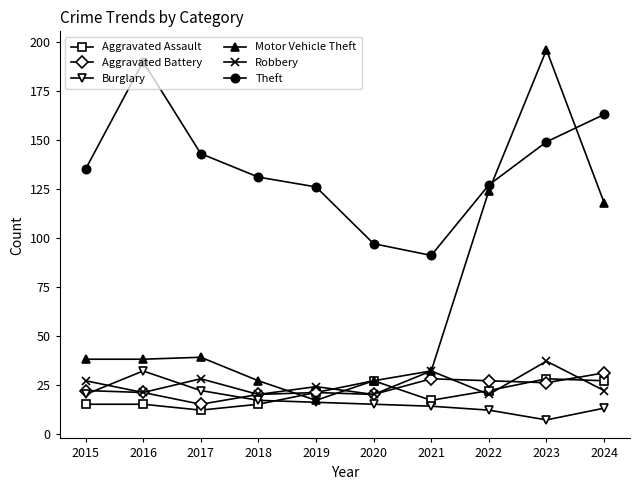

The Theft series shows 67 at 2016. True or false?

False